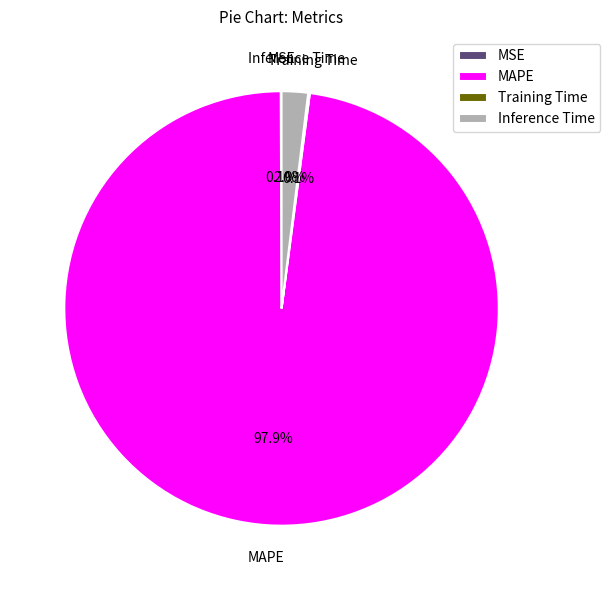

What is the largest slice in the pie chart?

MAPE